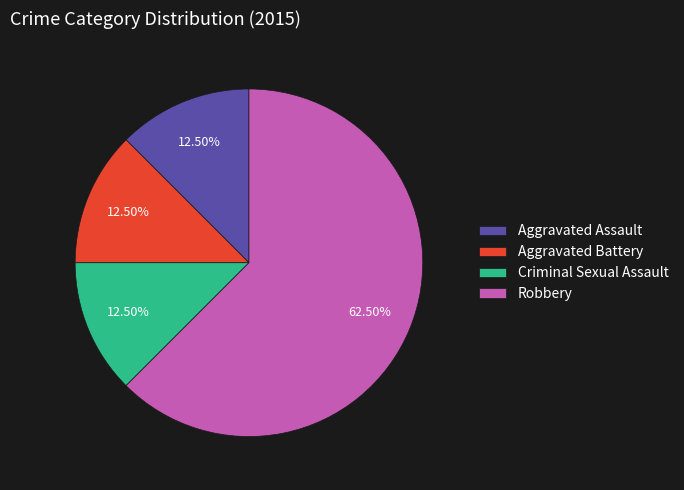

To the nearest percent, what is the average slice percentage?

25%